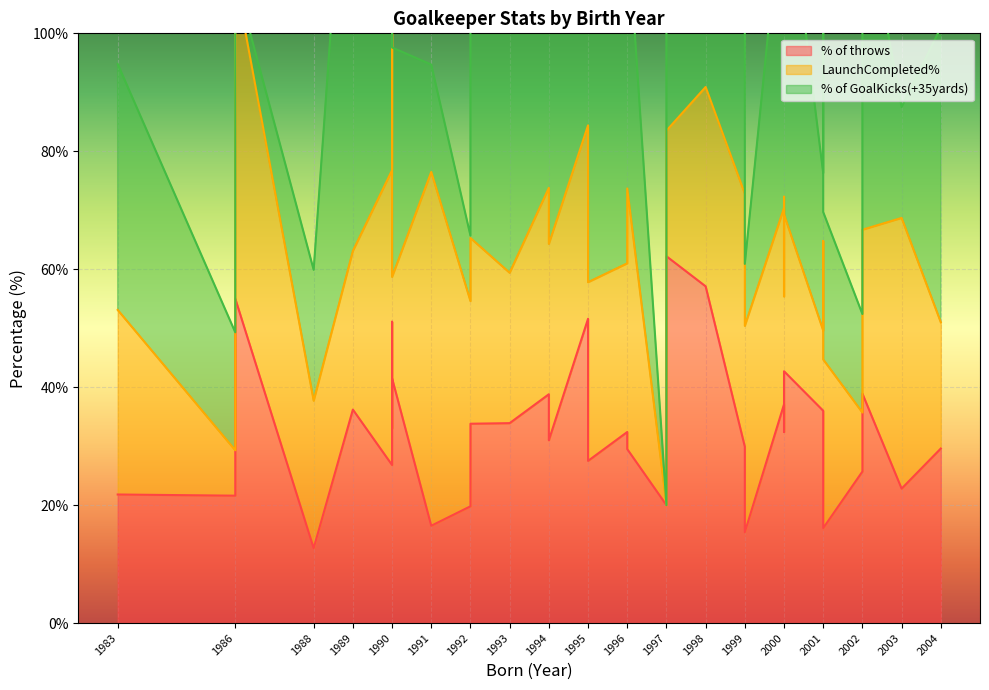

Is it true that % of throws equals 18.7 at 1995?

False